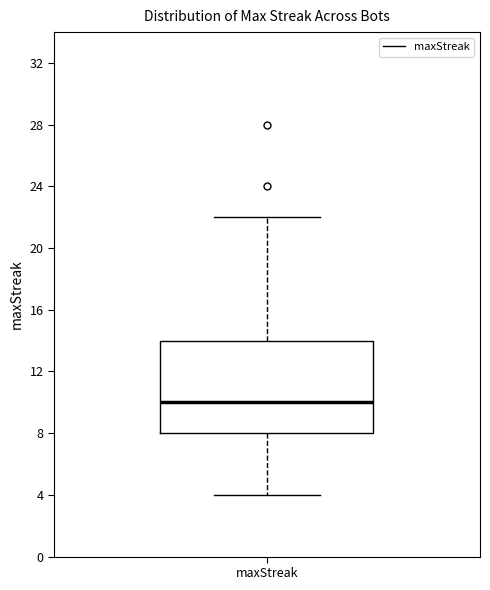

Where does the upper whisker of the box for maxStreak end on the y-axis? The values are not printed on the chart, so give them approximately, as read against the axis.

22